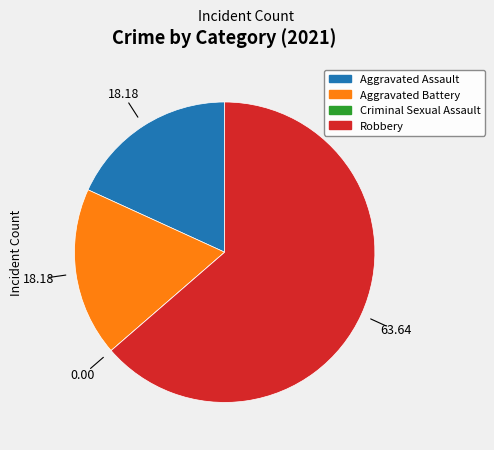

What is the largest slice in the pie chart?

Robbery